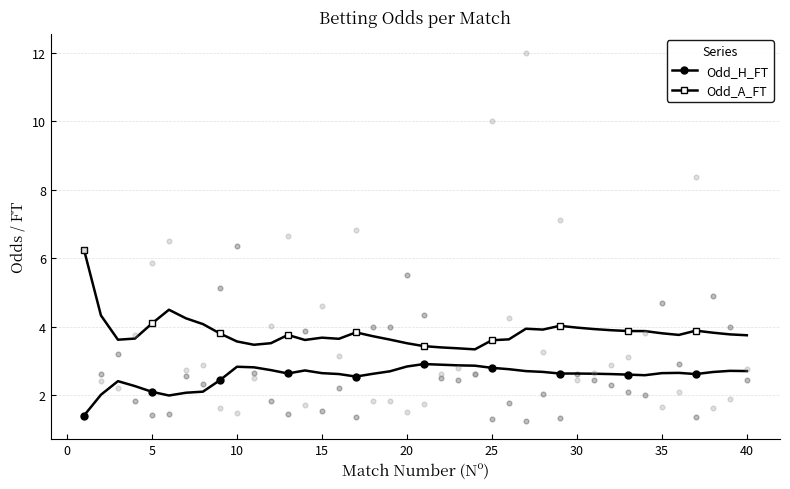

Which series has the largest Y range (max minus min)?

Odd_A_FT